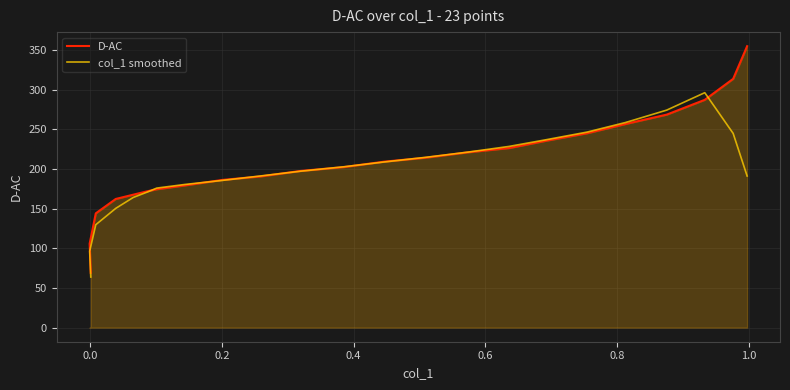

What are all the series names shown in the legend?

D-AC, col_1 smoothed